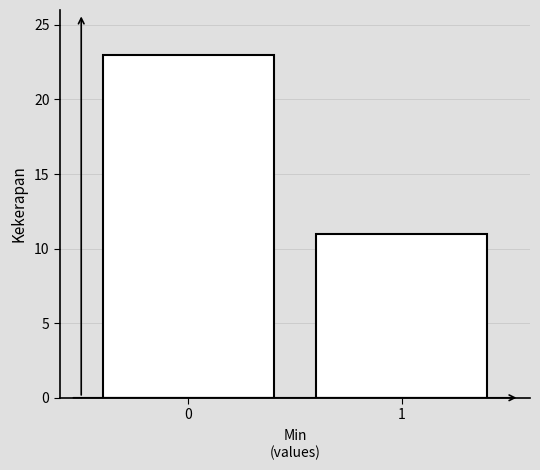

Reading left to right, what are all the values shown in this chart?

0=23	1=11